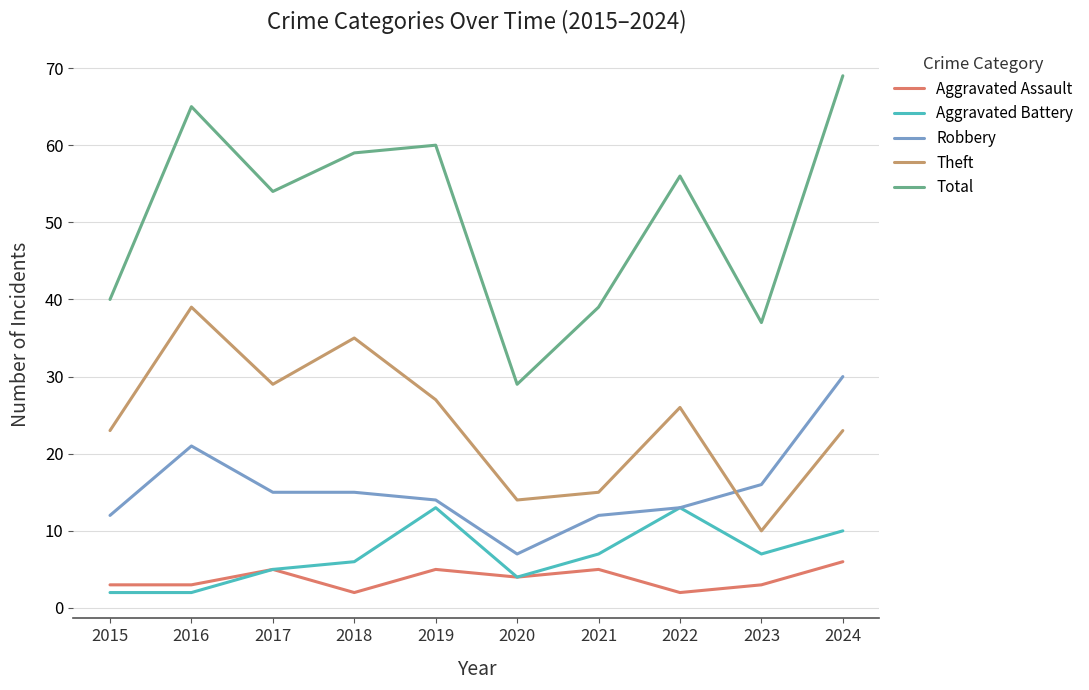

Which series changed the most between 2016 and 2021?

Total